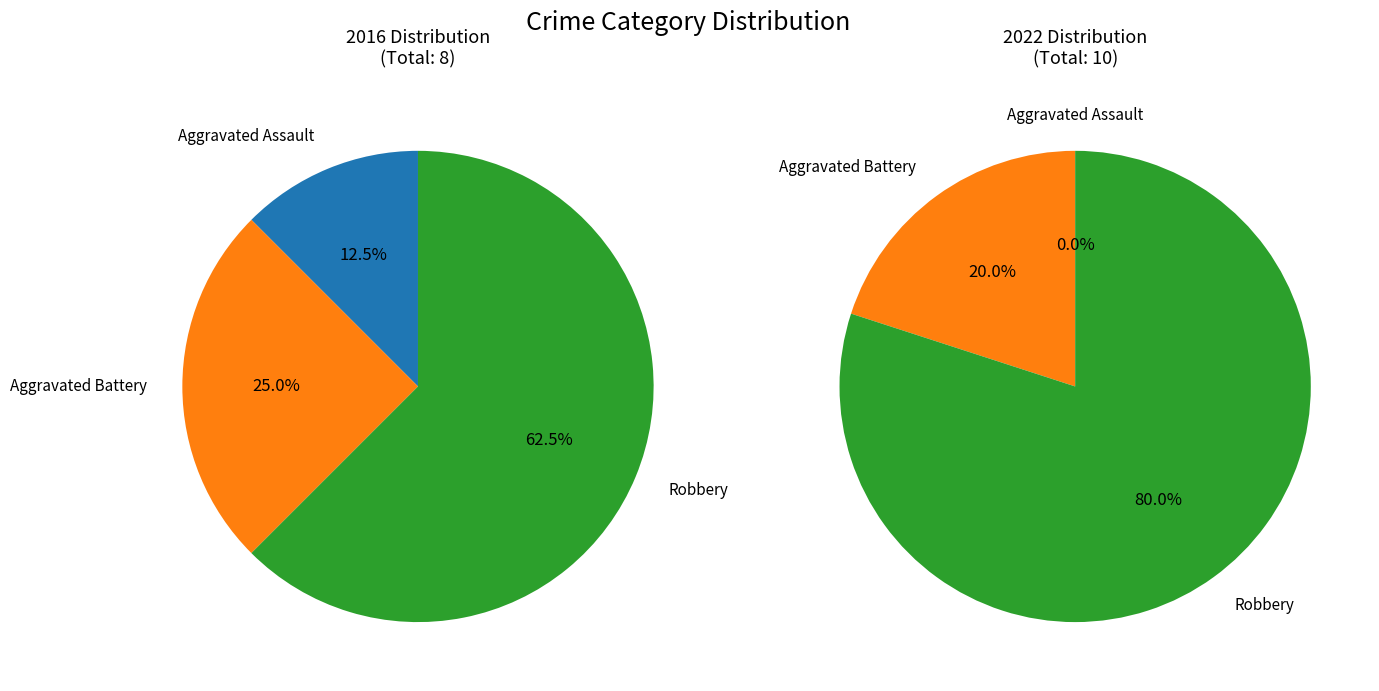

Approximately how many times larger is the value at Robbery compared to Aggravated Battery?

2.5